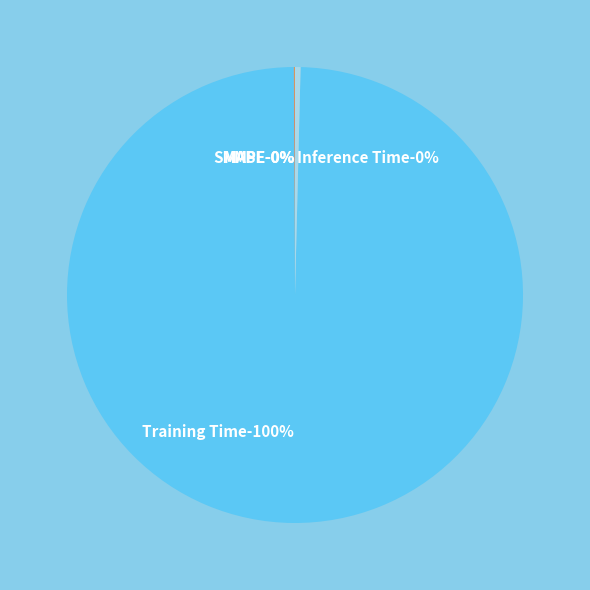

What is the smallest slice in the pie chart?

MSE